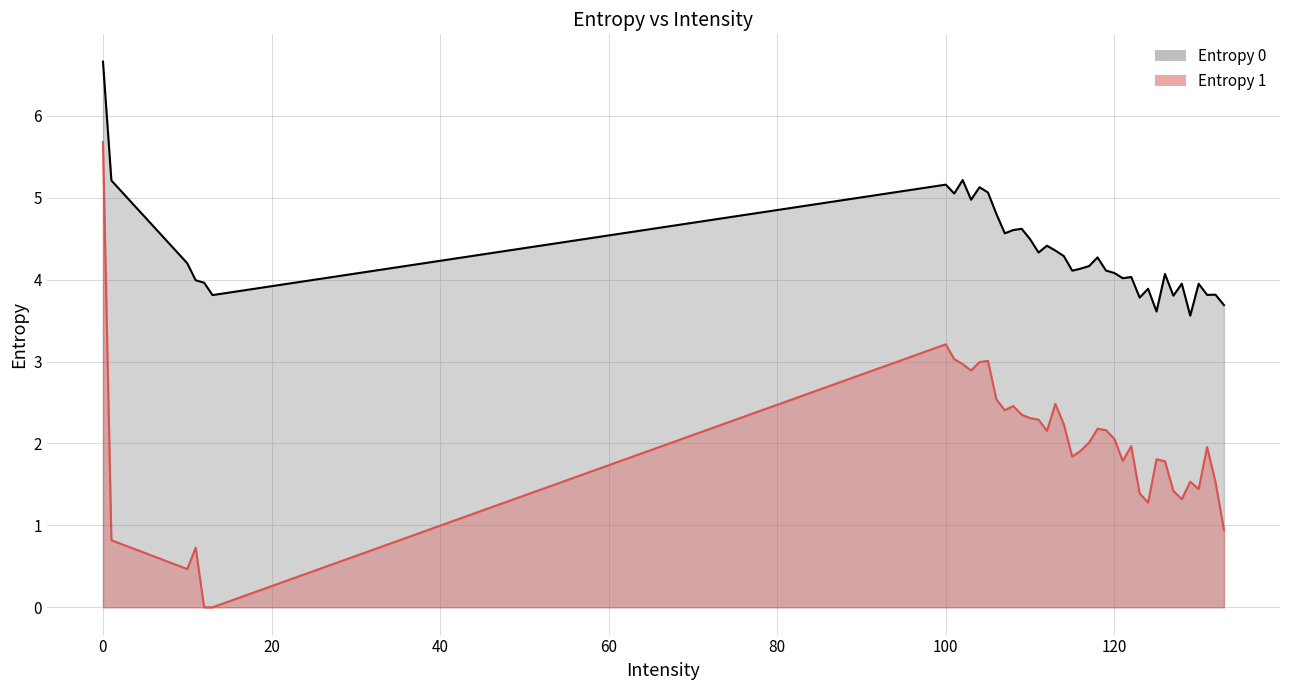

Is it true that Entropy 1 equals 1.9 at 105?

False